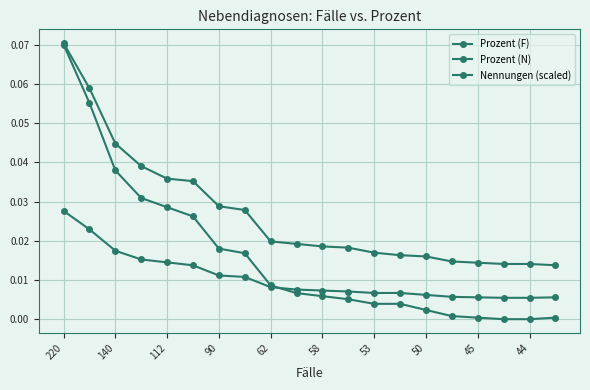

Does the chart have visible grid lines?

Yes